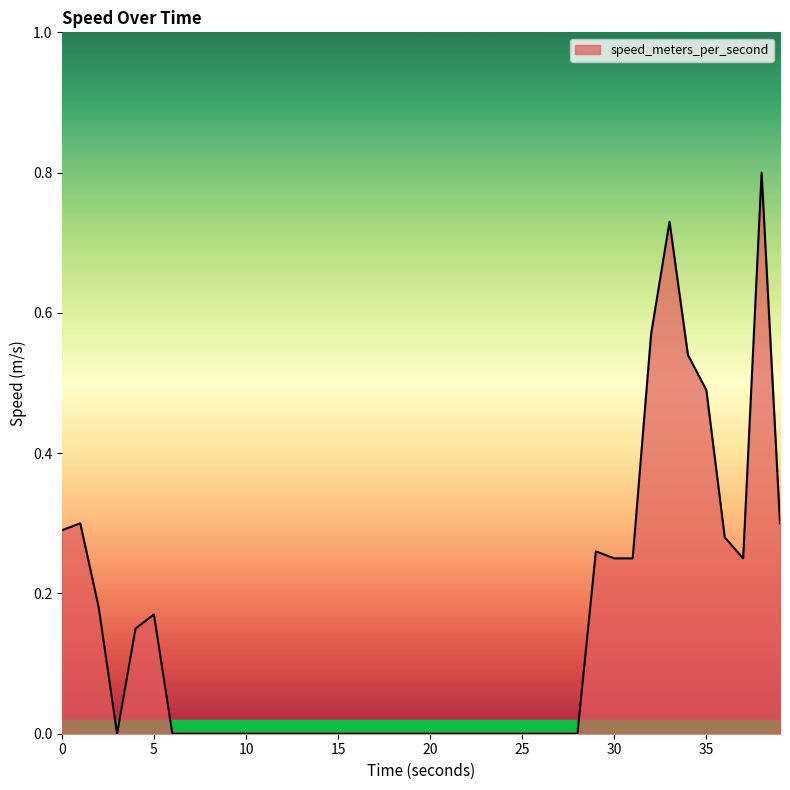

Does the chart have visible grid lines?

No